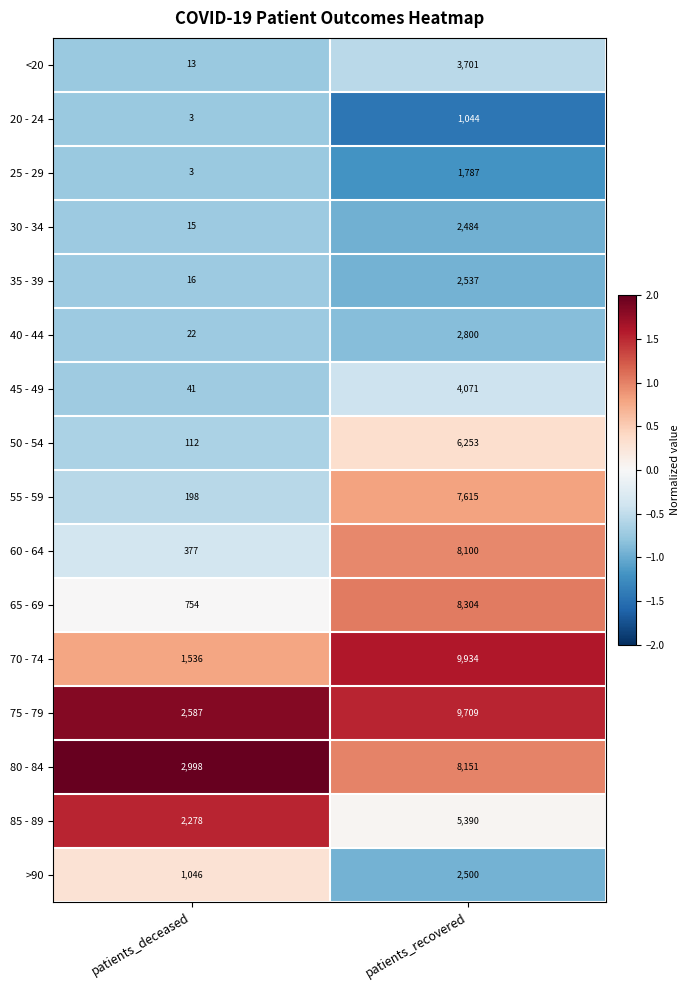

What is the difference between the 50 - 54 values at patients_recovered and patients_deceased?

6141